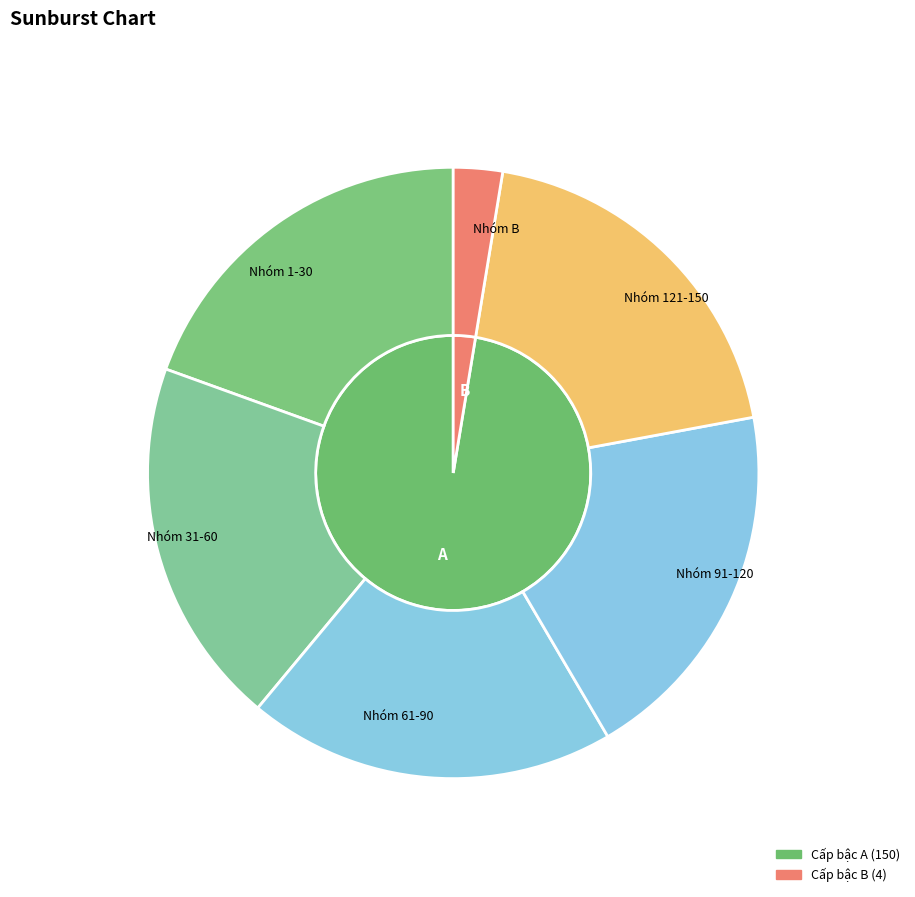

Is there any slice that represents more than half of the pie?

Yes